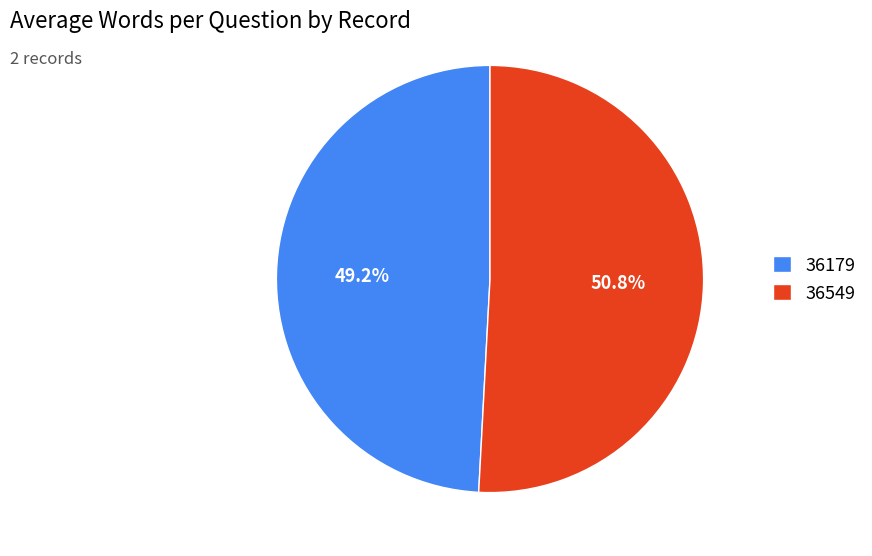

How many segments does this pie chart have?

2